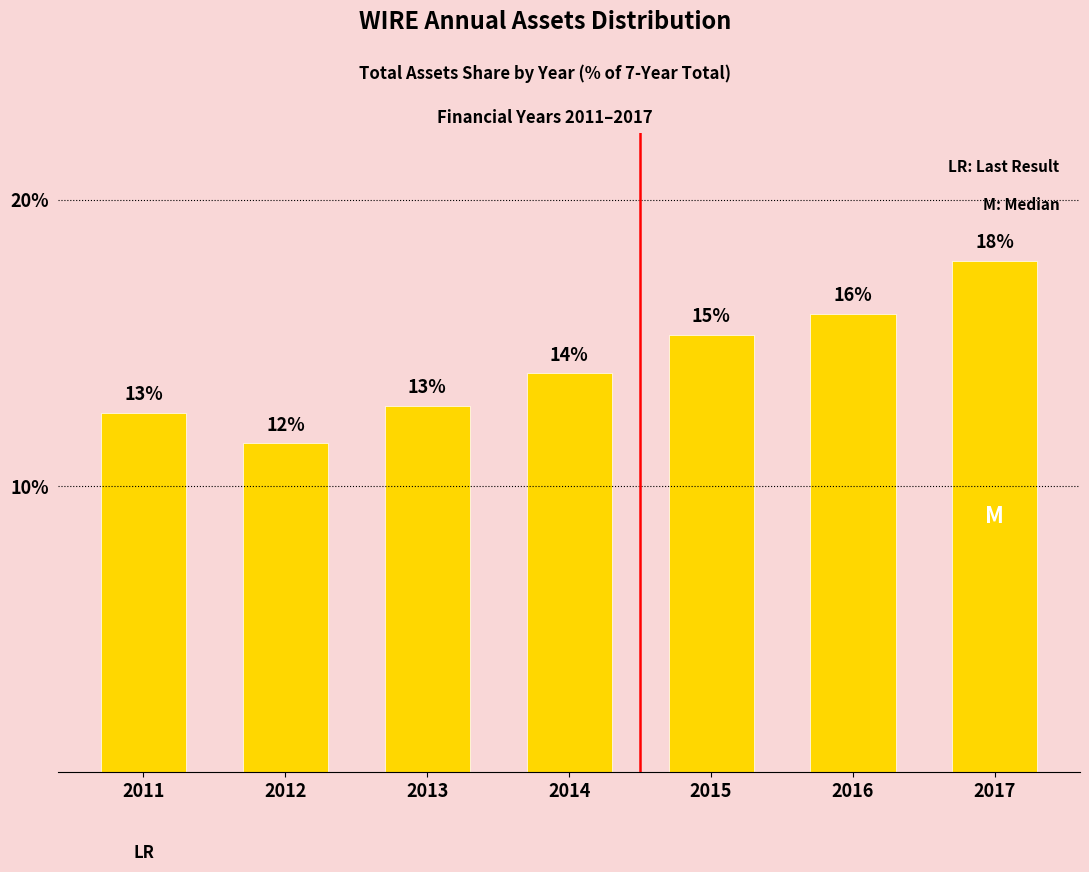

Are the bars horizontal?

No